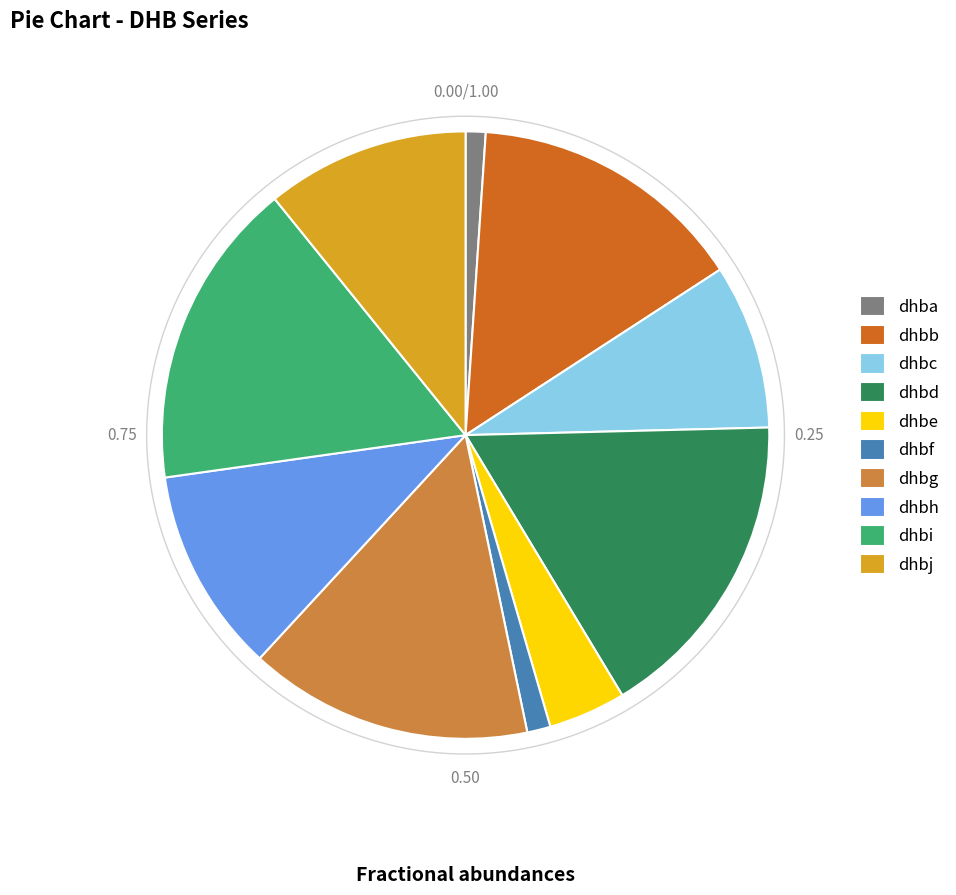

How many slices are in this pie chart?

10